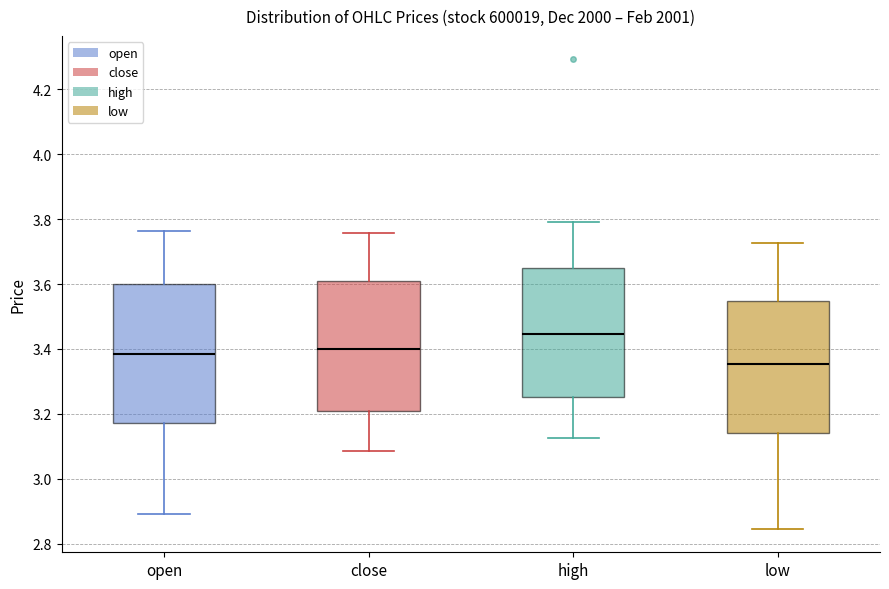

Which box's median line is the lowest?

low